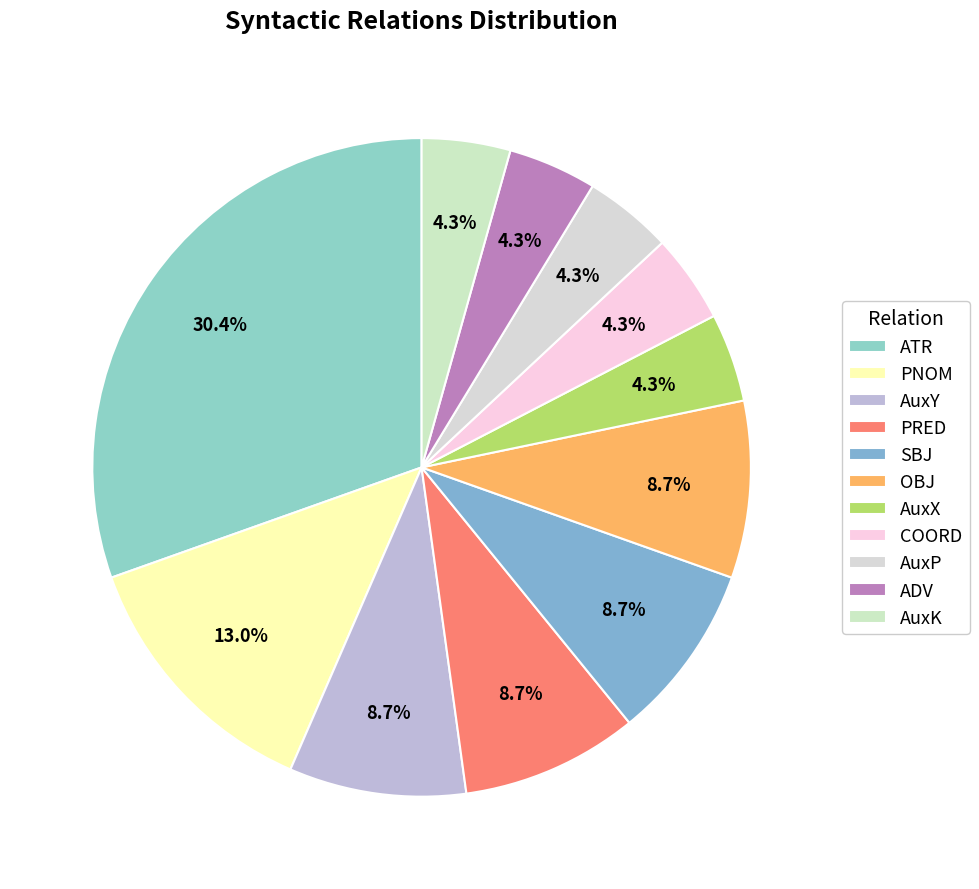

Approximately how many times larger is the value at SBJ compared to PNOM?

0.7